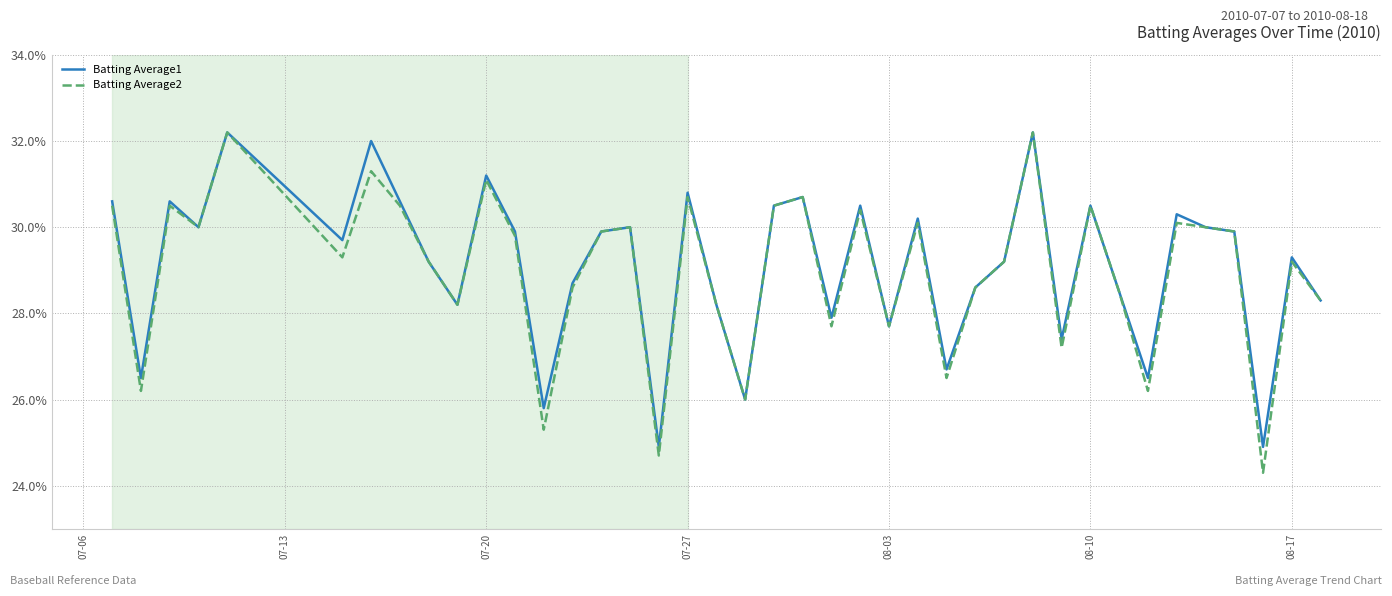

True or false: Batting Average2 and Batting Average1 cross at least once.

False